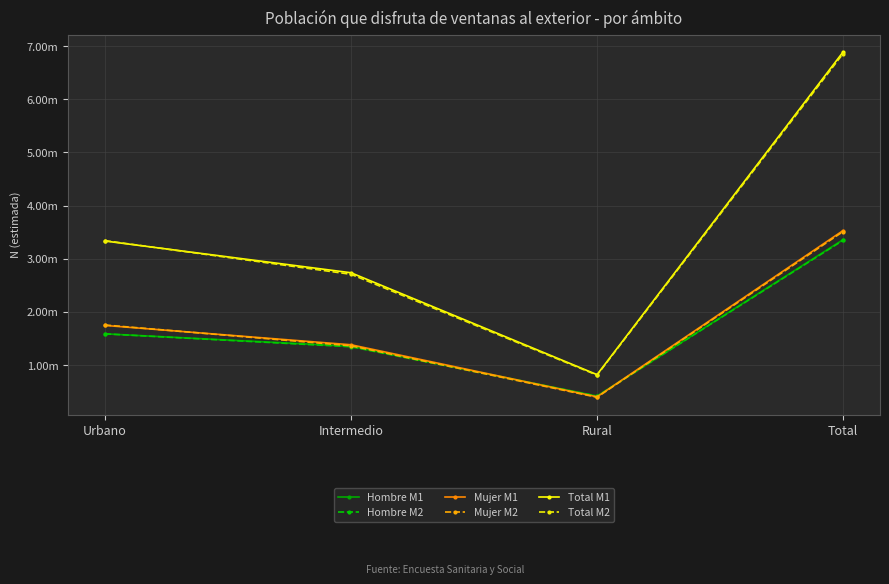

What is the total value across all series at Intermedio?

10888644